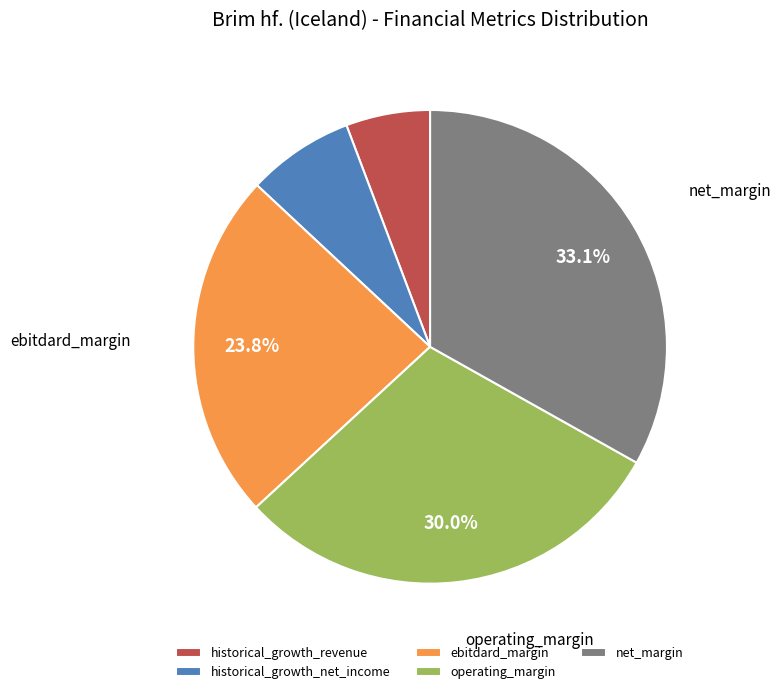

To the nearest percent, what percentage of the pie is historical_growth_net_income?

7%